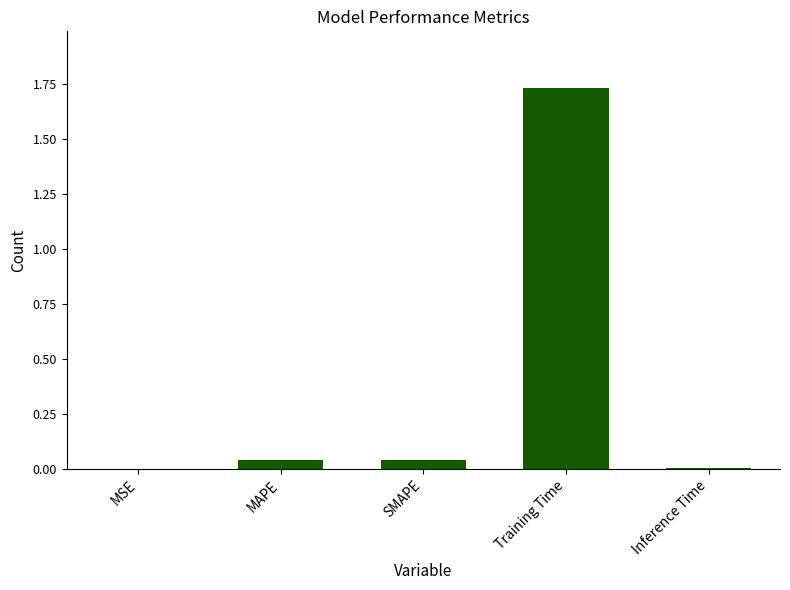

How many data points does each series have?

5